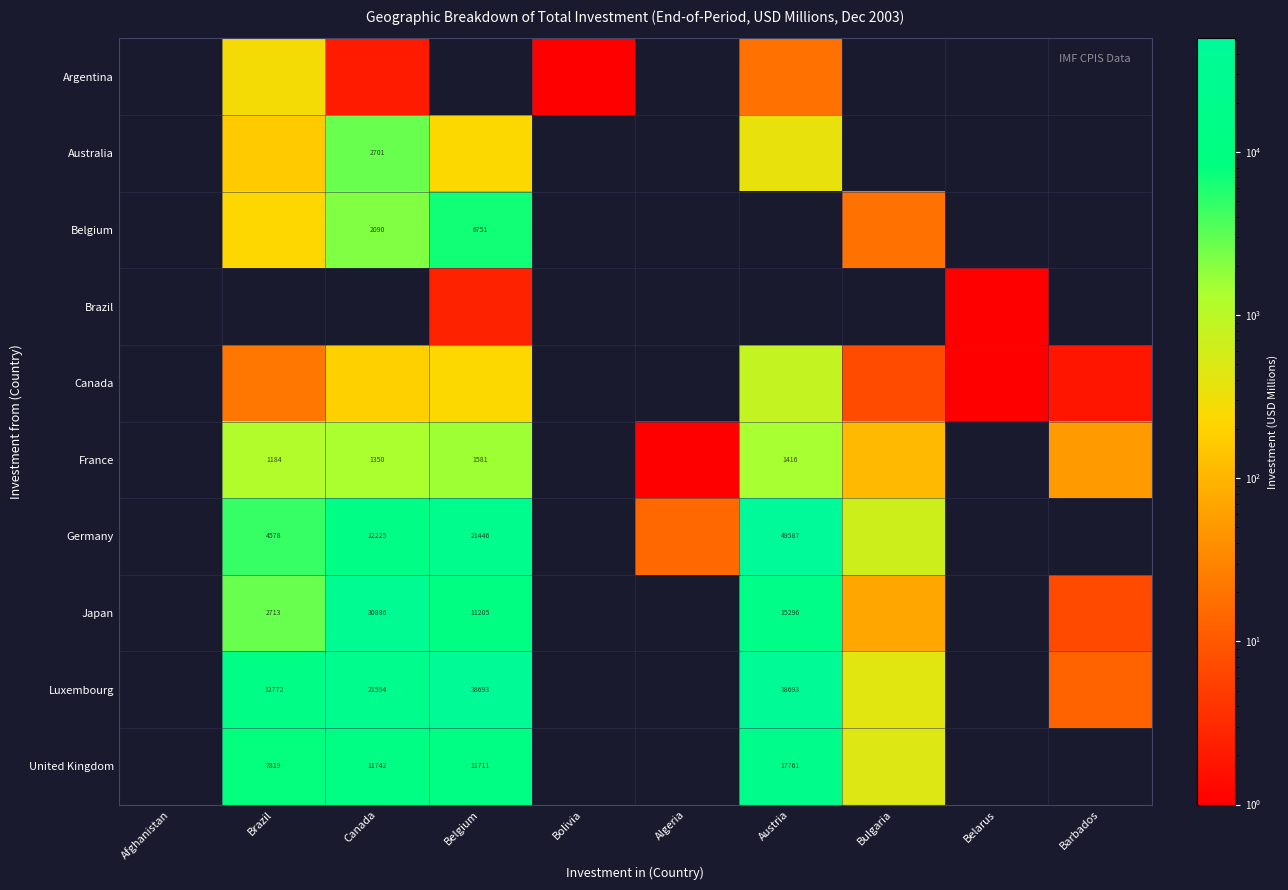

What is the spread (max minus min) of values at Canada?

30884.4